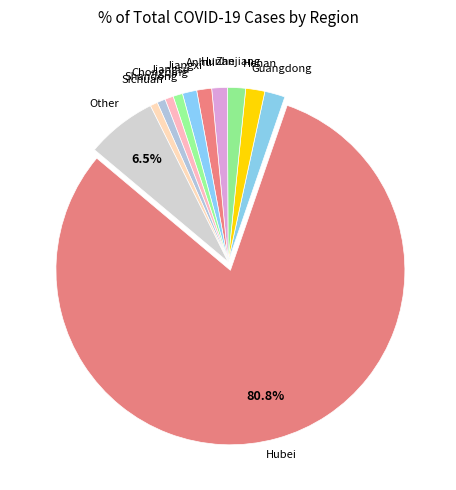

Rank the categories by value from highest to lowest.

Hubei, Other, Guangdong, Henan, Zhejiang, Hunan, Anhui, Jiangxi, Jiangsu, Chongqing, Shandong, Sichuan